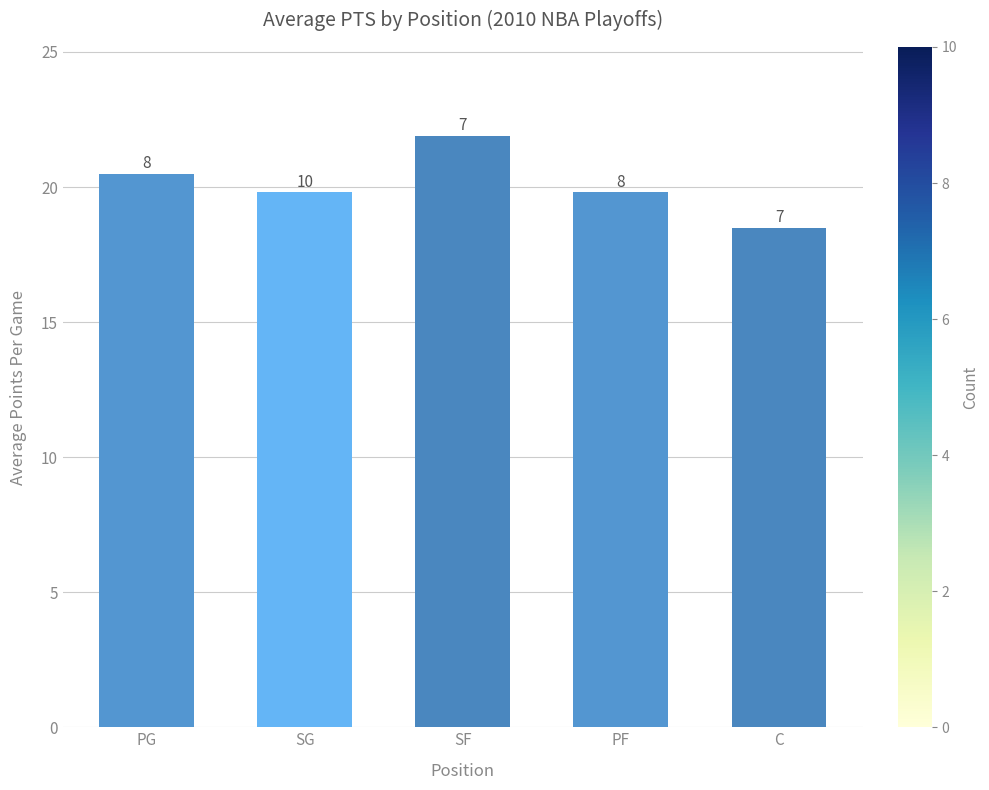

How many bars are there in total?

5